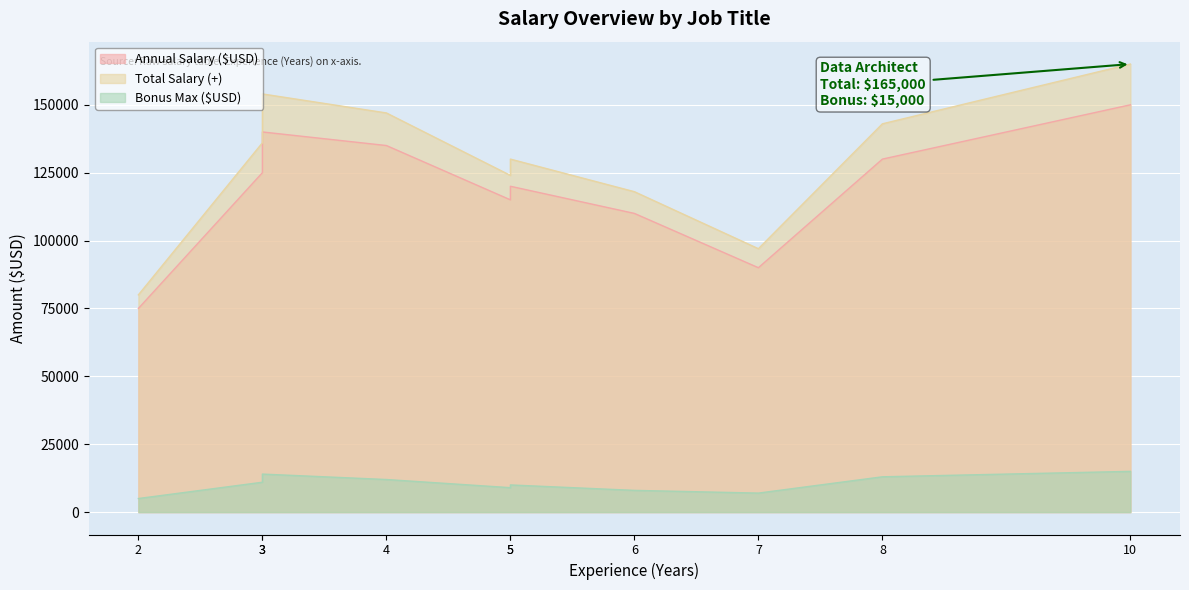

What are all the series names shown in the legend?

Annual Salary ($USD), Total Salary (+), Bonus Max ($USD)